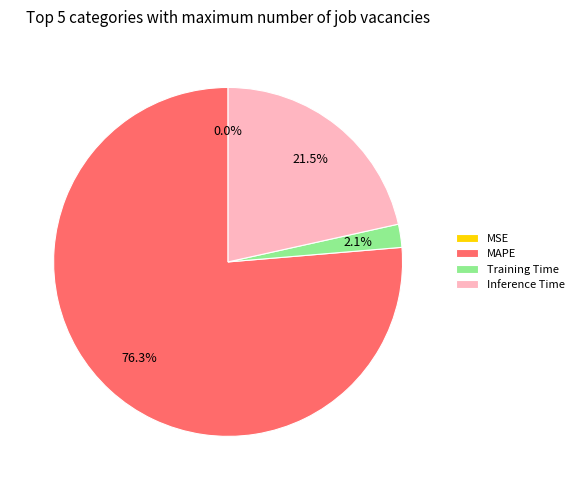

Combined, do Training Time and MAPE account for over 50%?

Yes